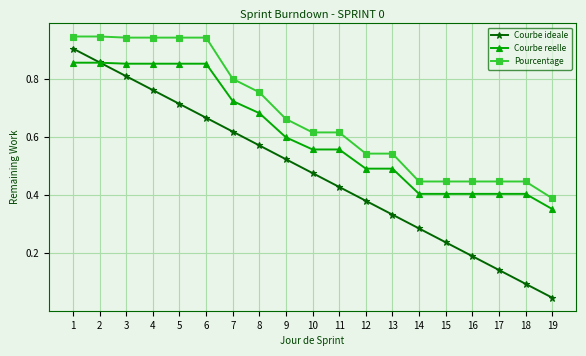

The value of Courbe ideale at 4 is 0.4. True or false?

False